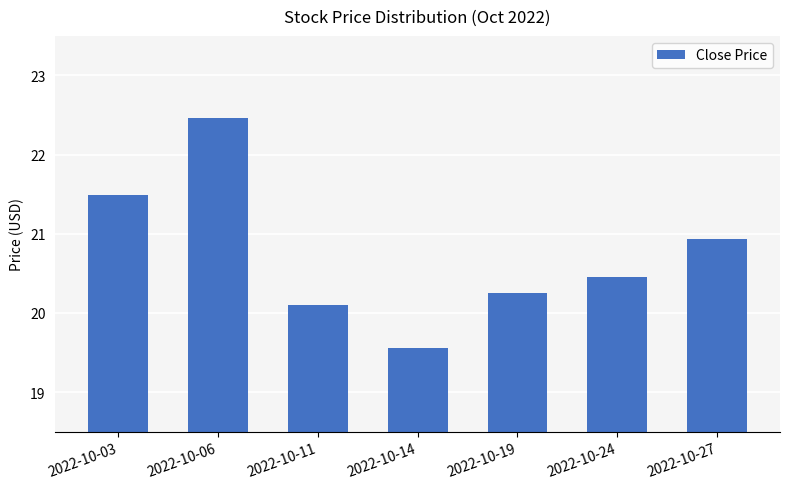

Where is the data nearest to the value 21?

2022-10-27